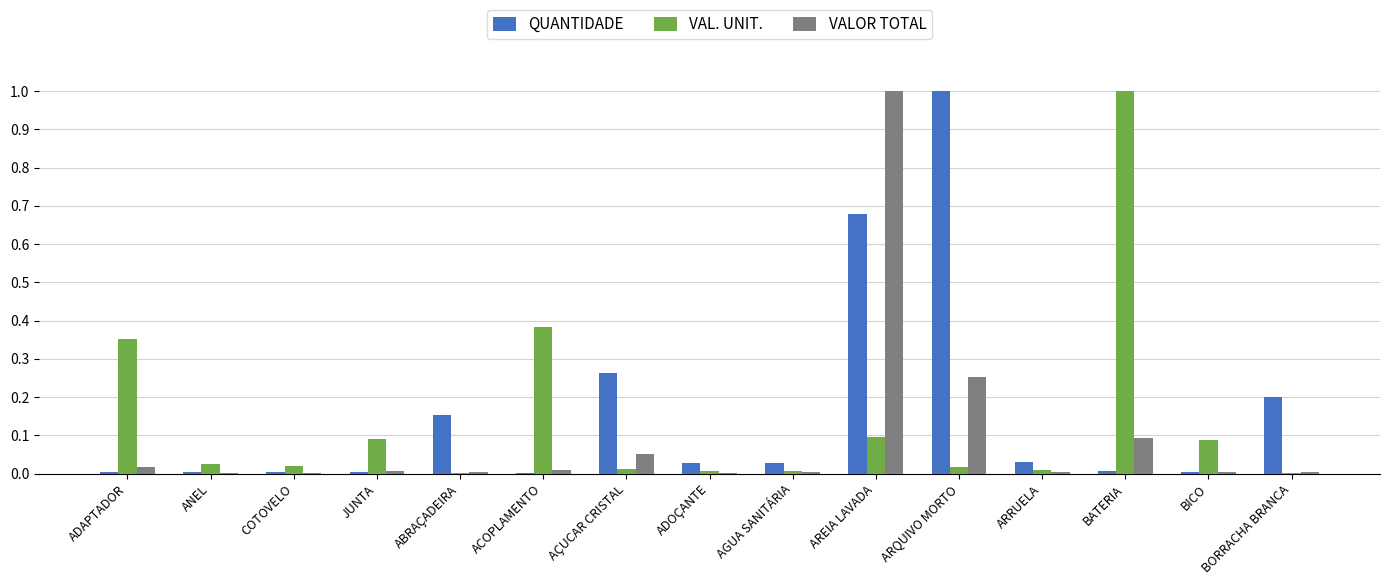

How many groups of bars are there?

15